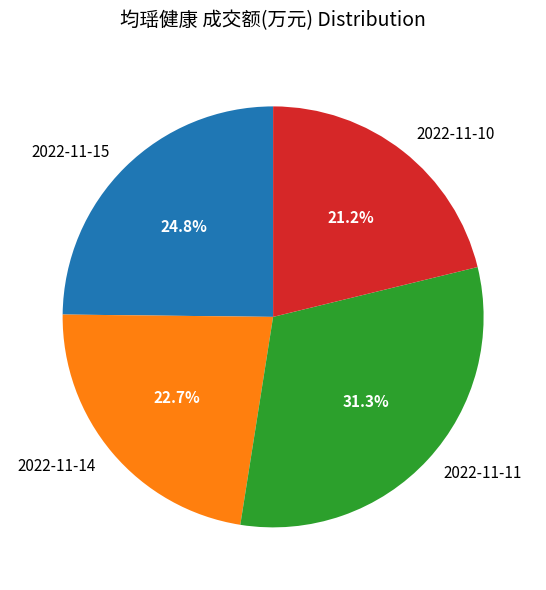

To the nearest percent, what portion does 2022-11-10 represent?

21%